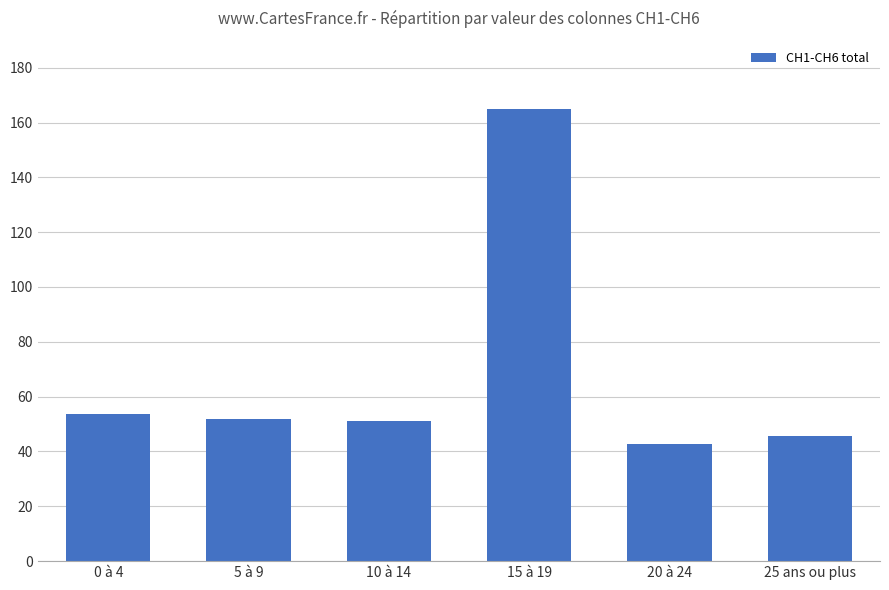

Are the bars horizontal?

No